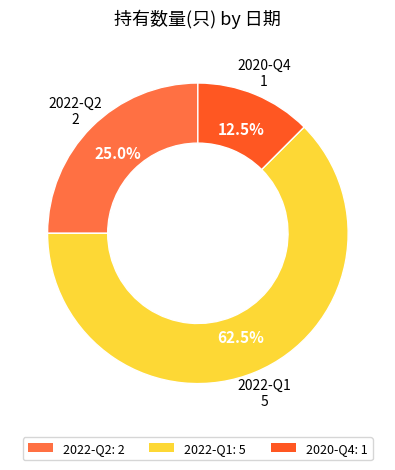

Count the number of slices in the pie.

3